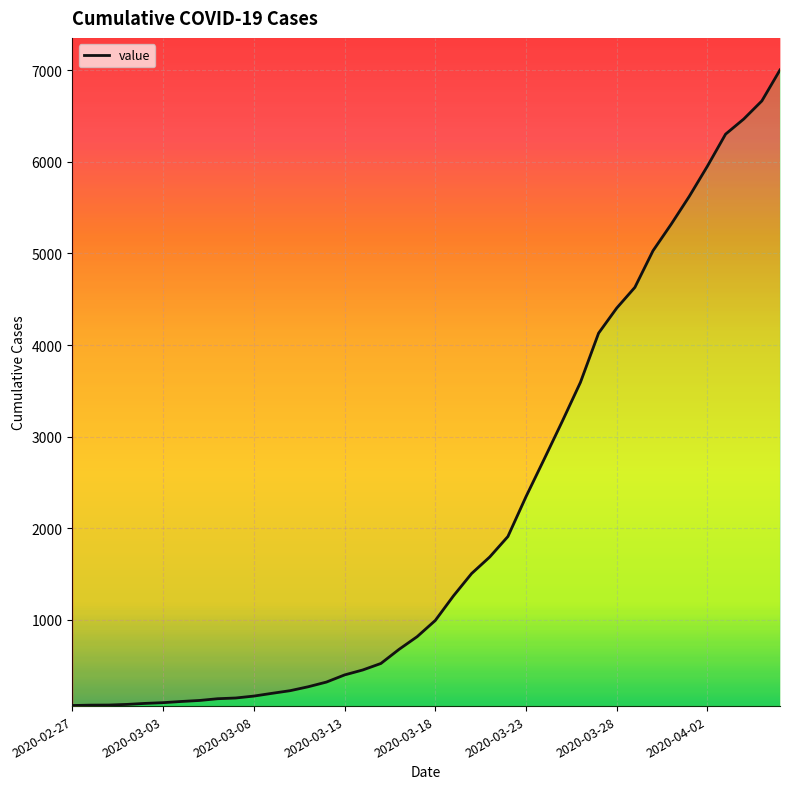

What is the sum of the values at 23 and 20?

2679